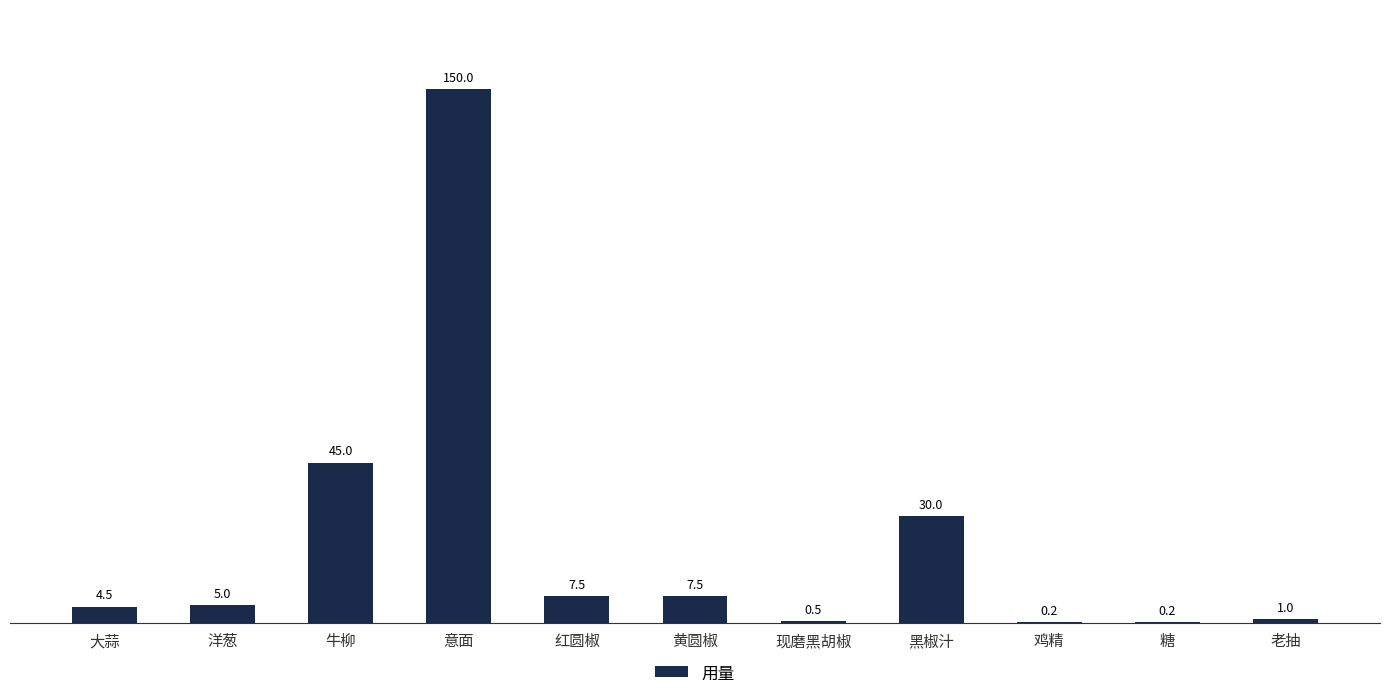

Approximately how many times larger is the value at 现磨黑胡椒 compared to 大蒜?

0.1